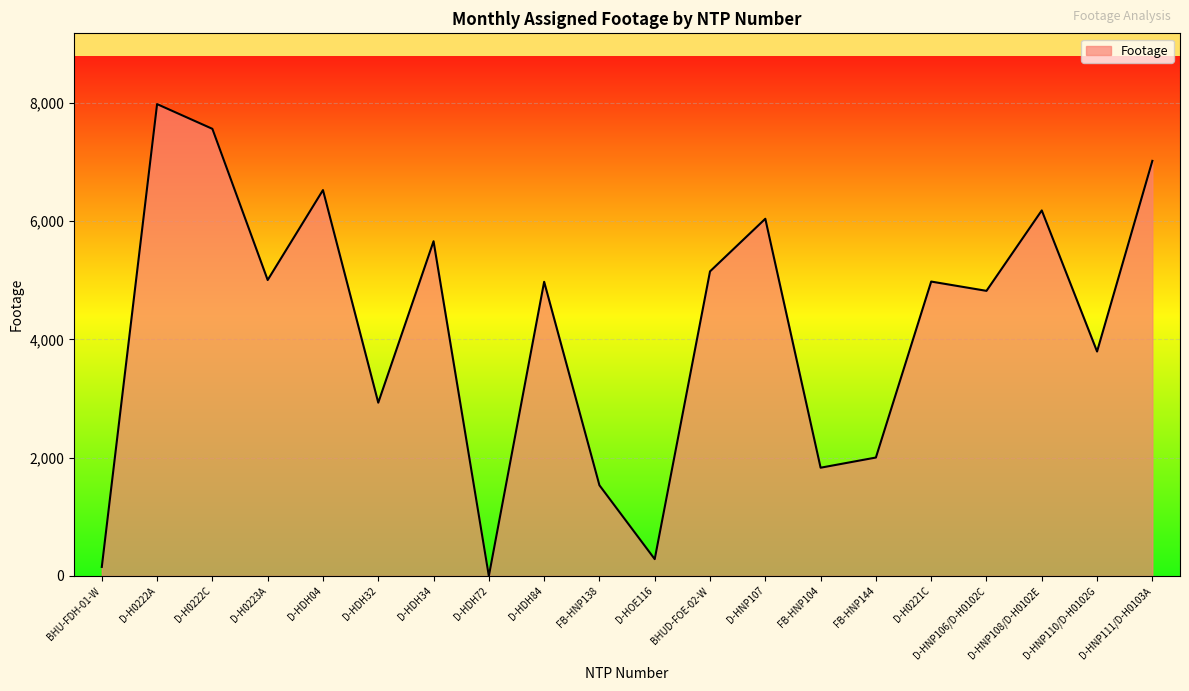

True or false: the data shows 2003 at FB-HNP144.

True